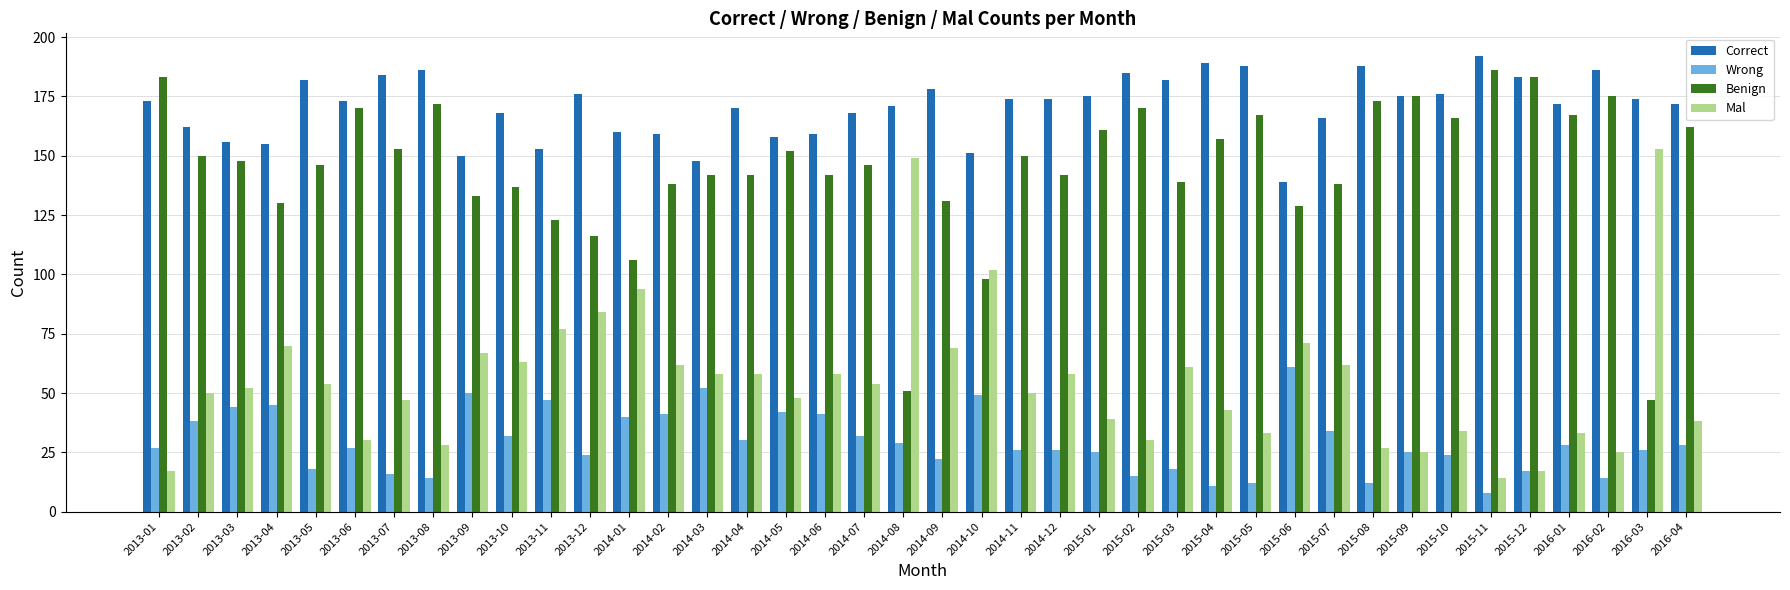

What is the difference between the highest and lowest values at 2013-07?

168